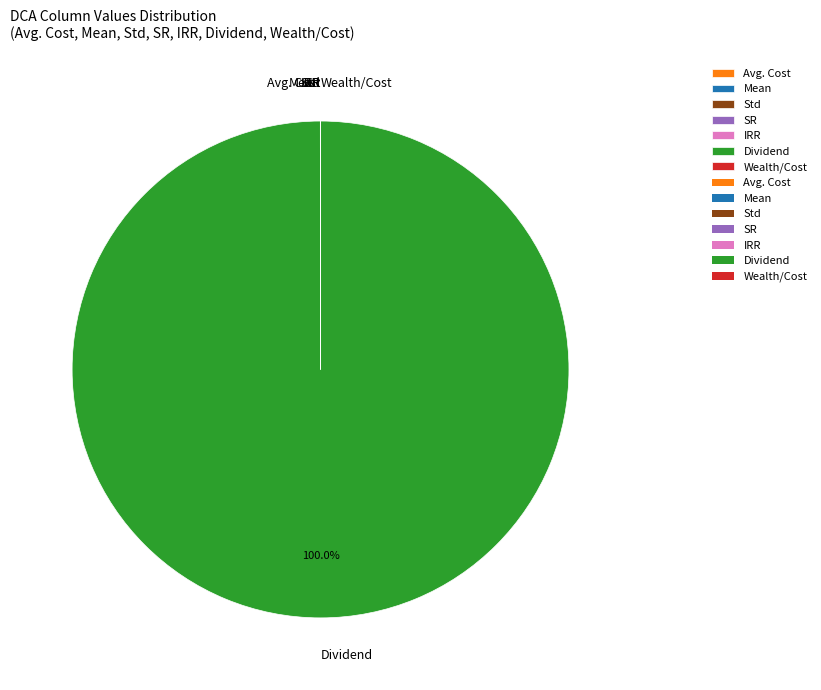

What is the largest slice in the pie chart?

Dividend